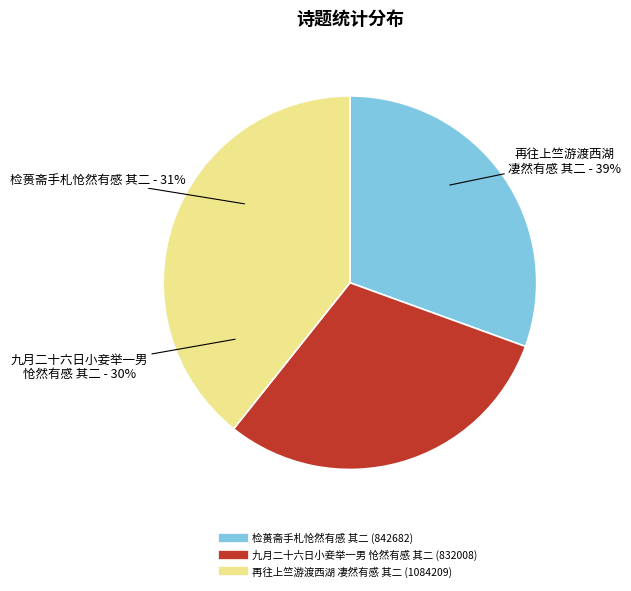

True or false: 检蒉斋手札怆然有感 其二 accounts for 31% of the total.

True